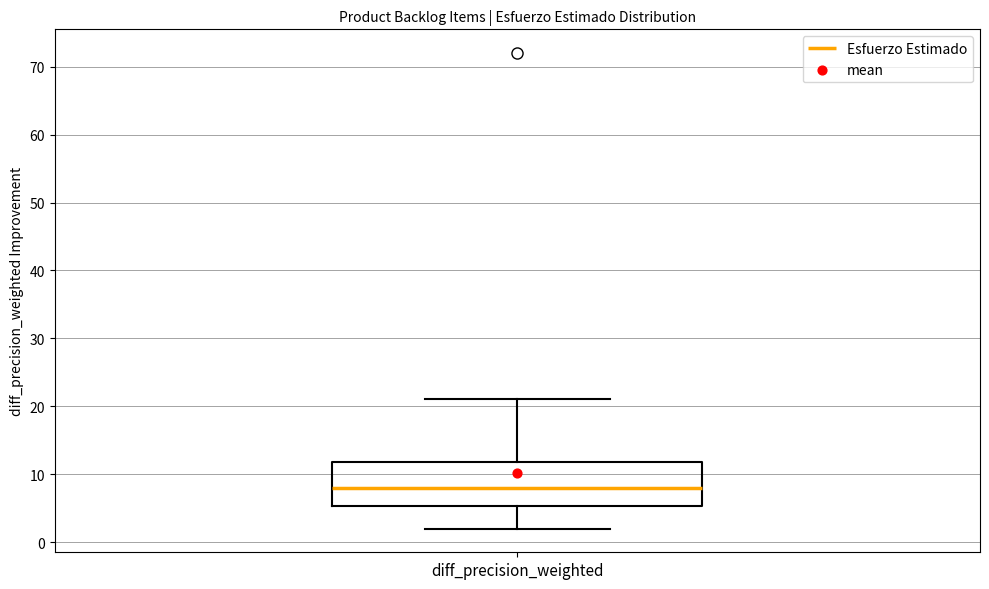

Where is the lower edge of the box for diff_precision_weighted on the y-axis? The values are not printed on the chart, so give them approximately, as read against the axis.

5